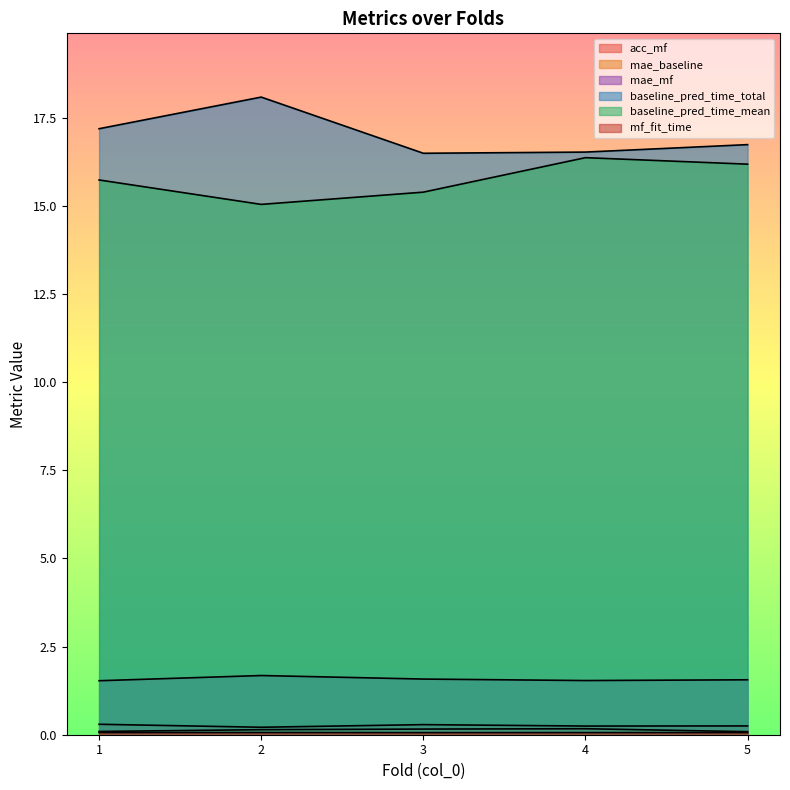

How many lines are shown in the chart?

6